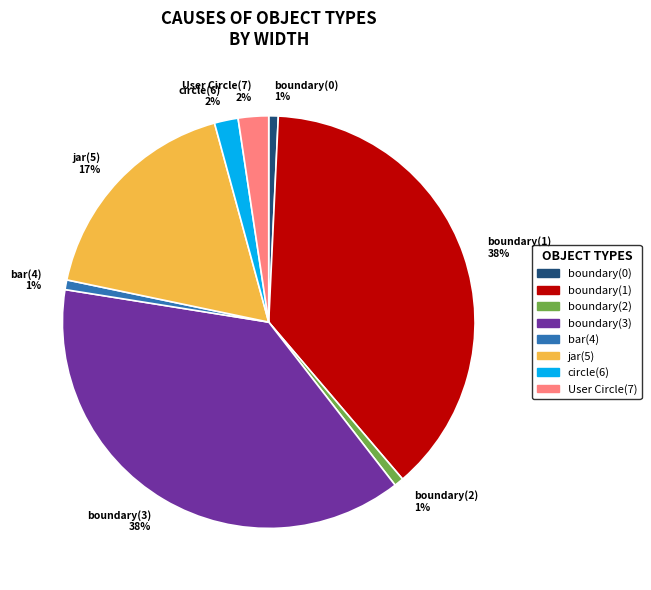

To the nearest percent, what is the combined percentage of boundary(3) and bar(4)?

39%